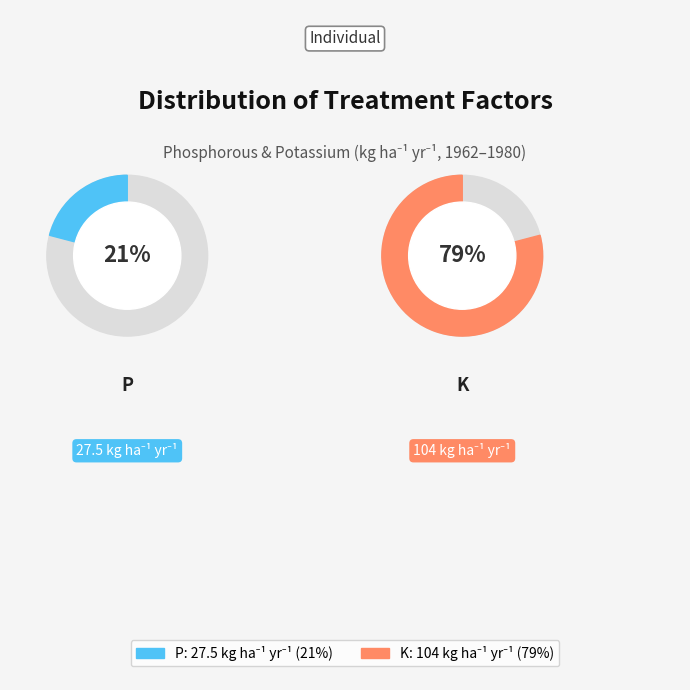

What is the largest slice in the pie chart?

K